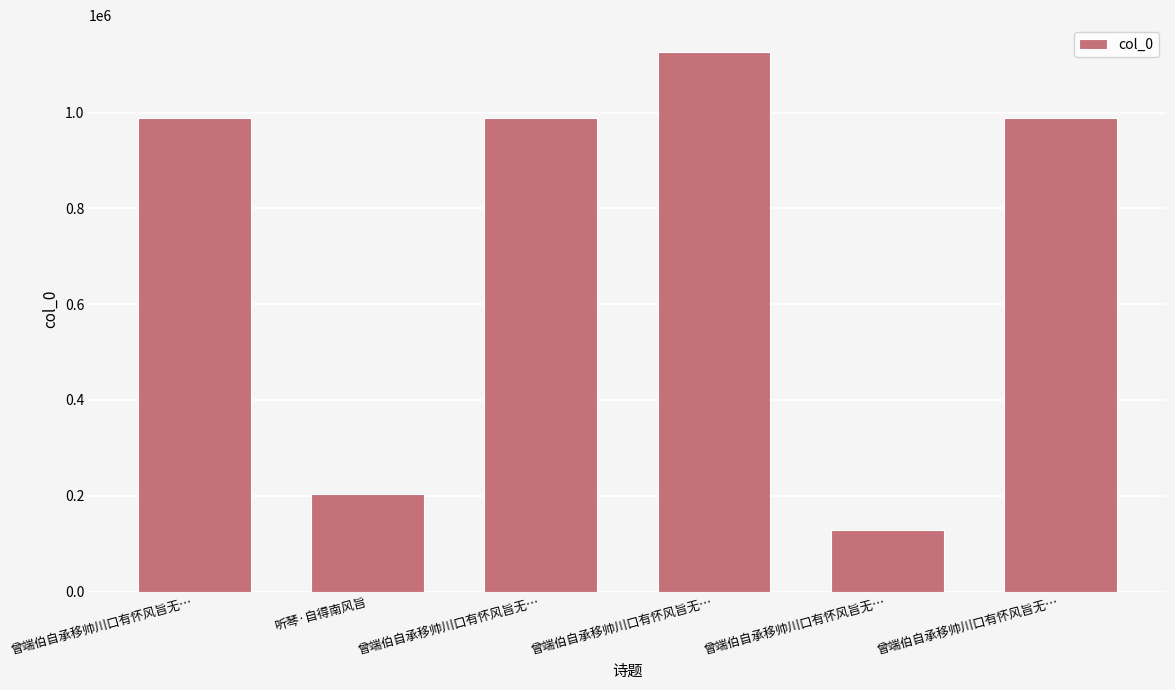

How many categories are shown in the chart?

6